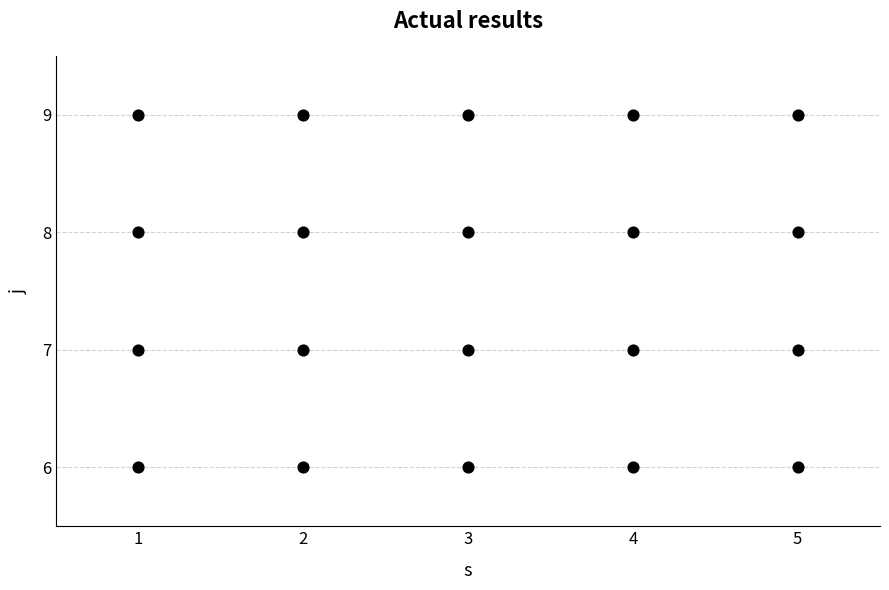

What is the range of X values (max minus min)?

4